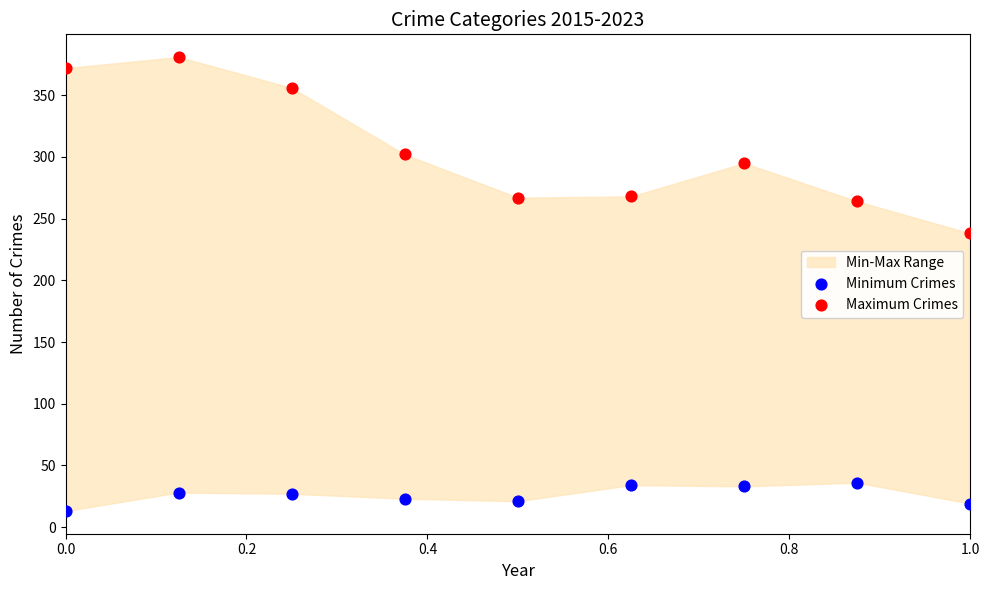

Which series reaches the minimum Y coordinate?

Minimum Crimes